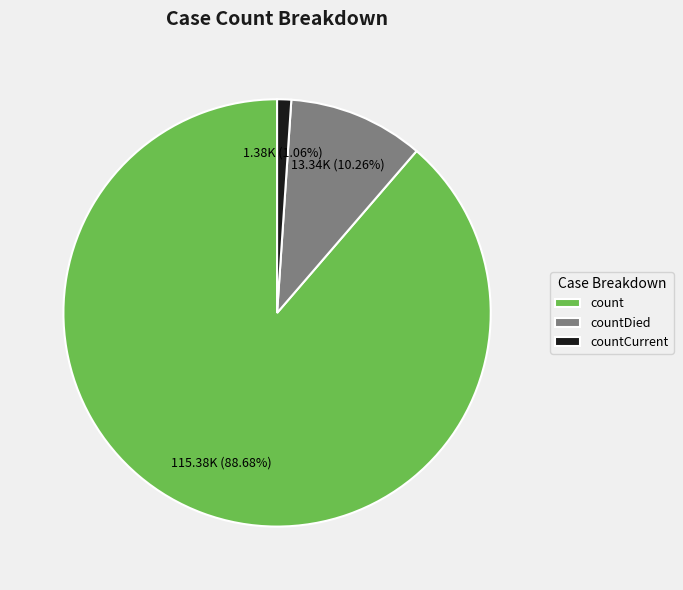

What percentage is the countDied slice, to the nearest percent?

10%